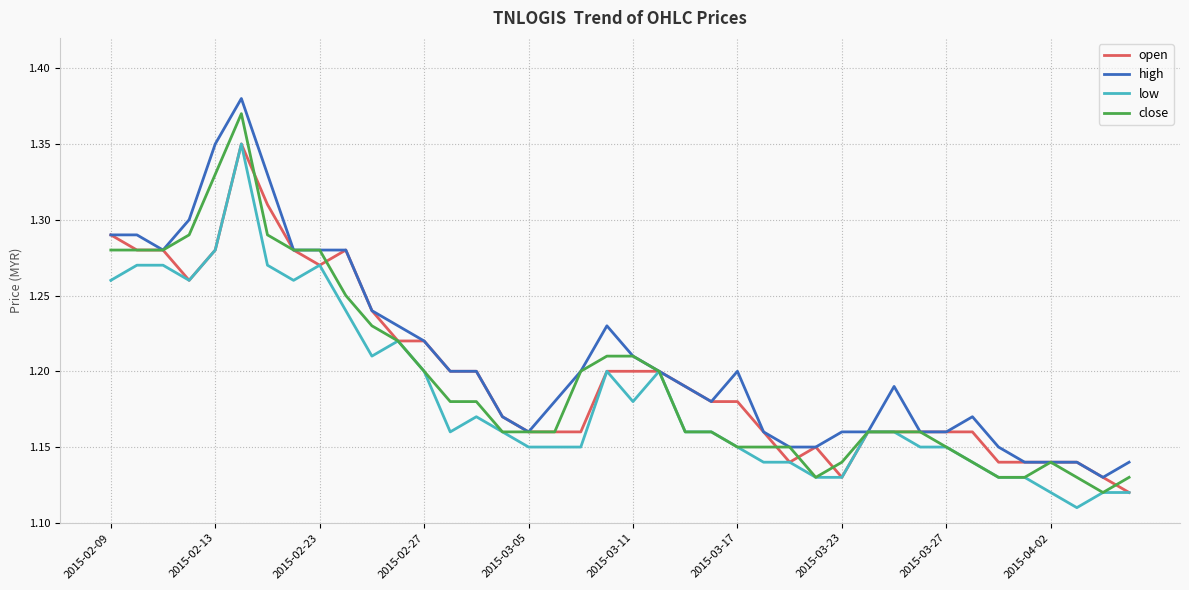

Which series has the largest range (max minus min)?

high